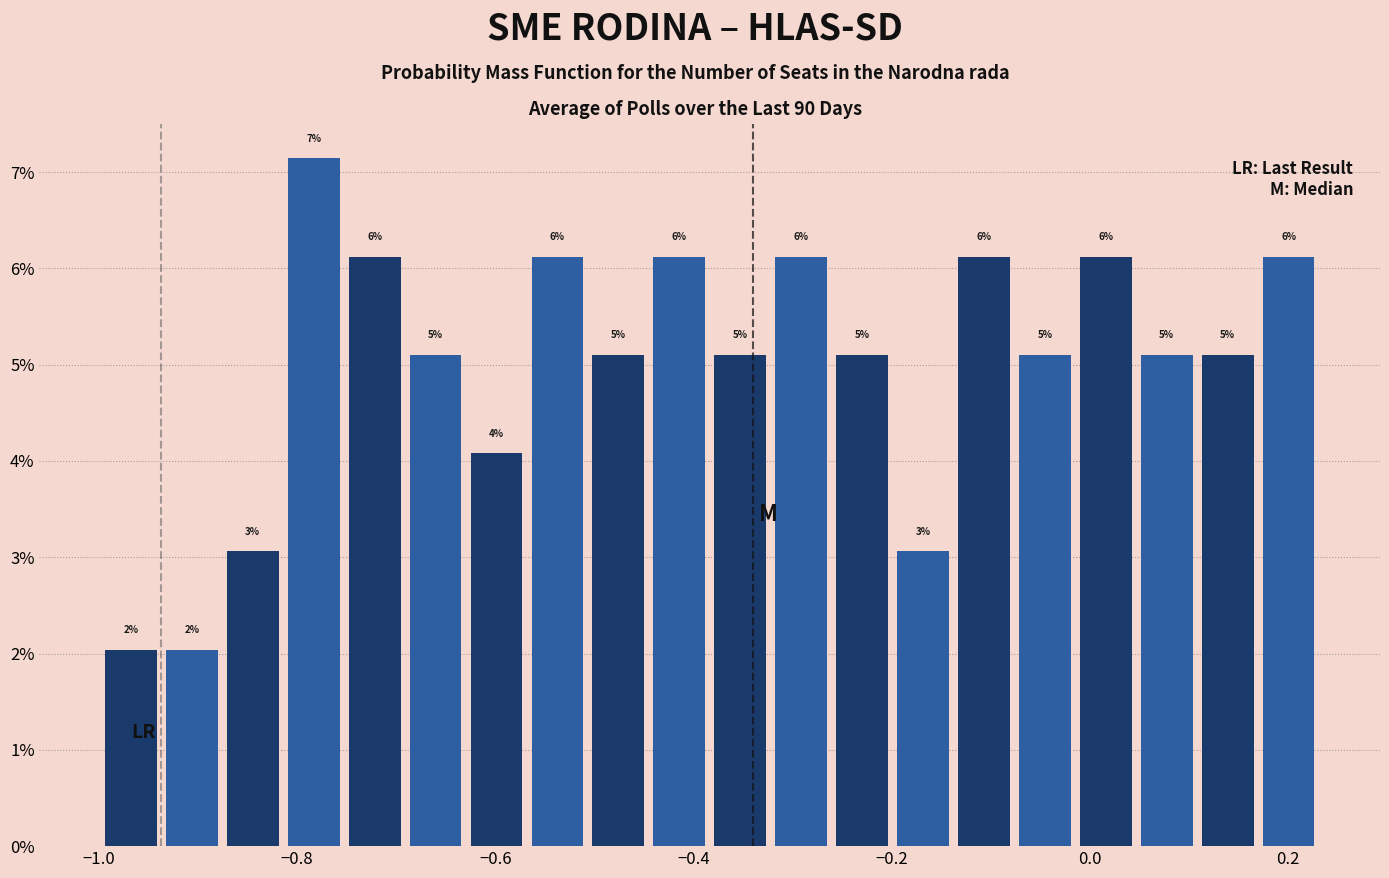

Read against the x-axis, roughly where is the centre of the tallest bar?

-0.78